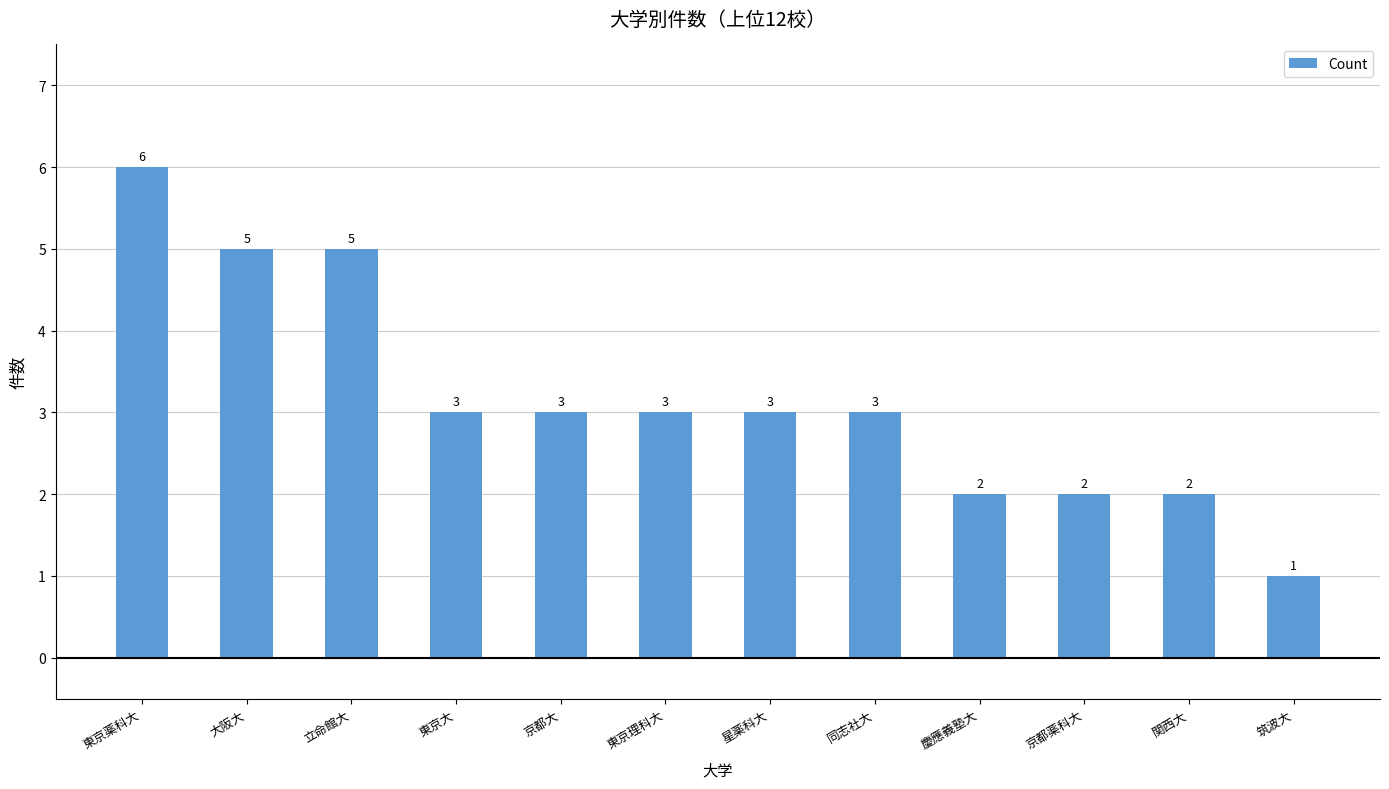

At which label does the data first exceed 3?

東京薬科大